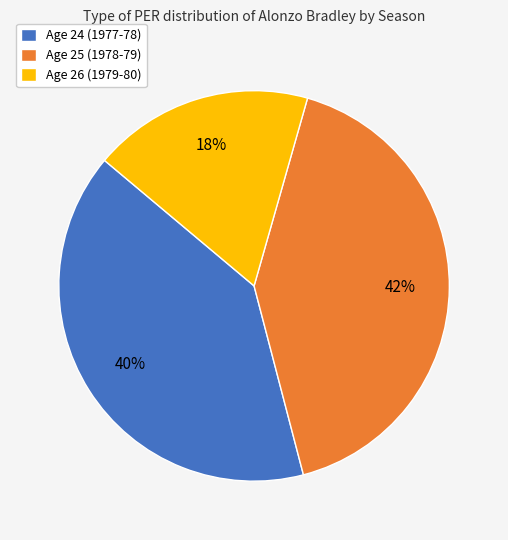

To the nearest percent, what is the average slice percentage?

33%